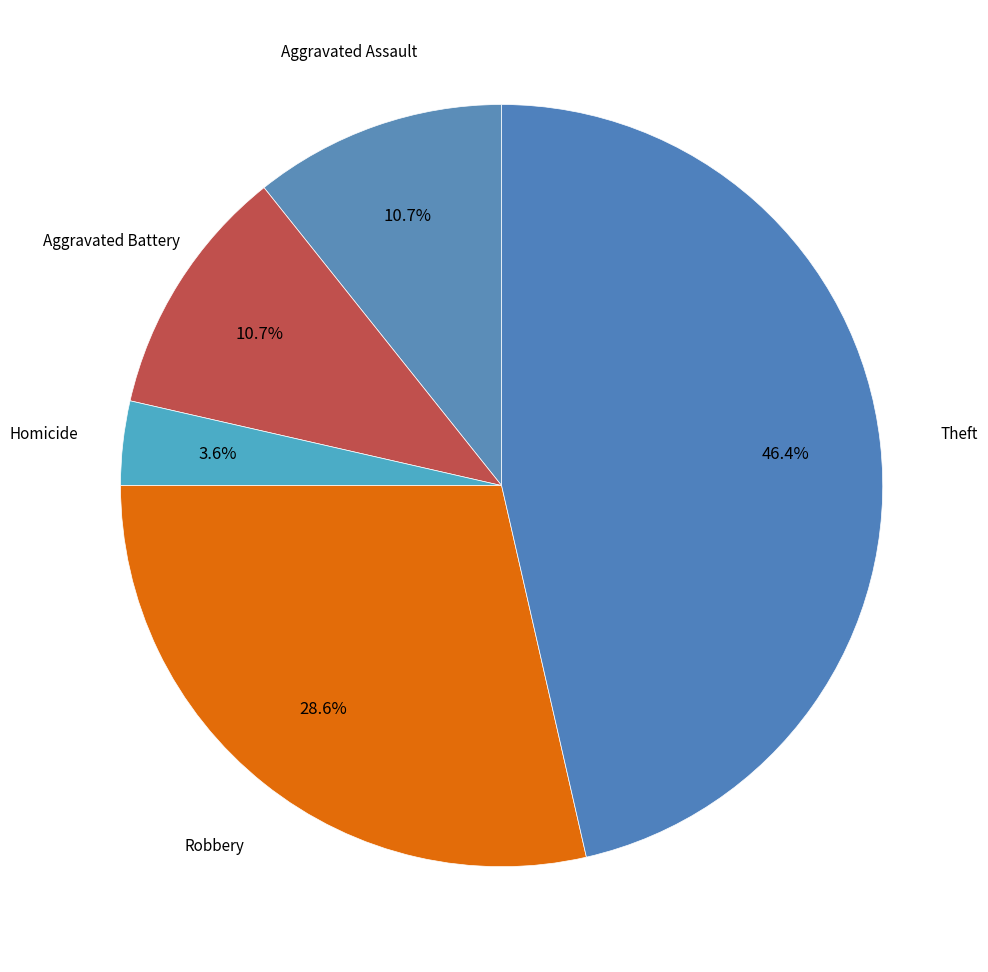

How many slices are in this pie chart?

5